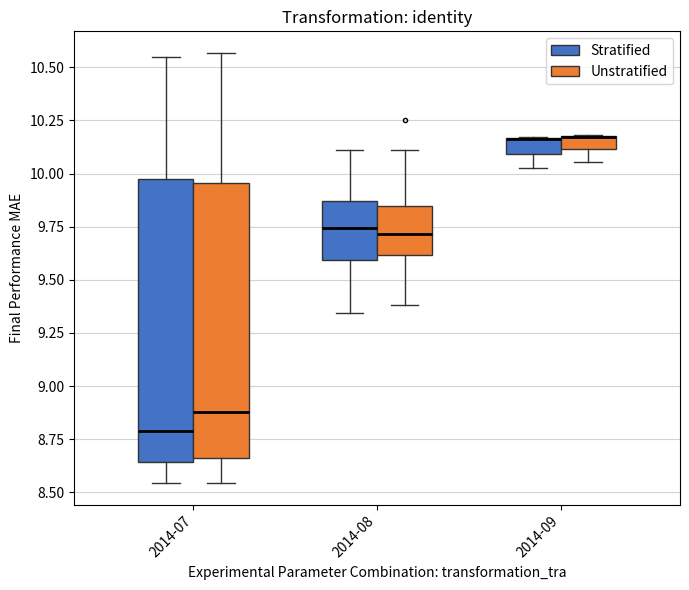

Where does the lower whisker of the box for 2014-08 (Unstratified) end on the y-axis? The values are not printed on the chart, so give them approximately, as read against the axis.

9.40